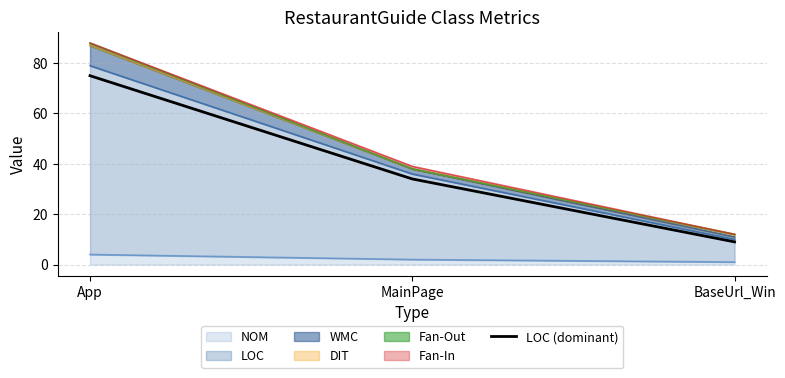

Which category has the lowest value across all series?

BaseUrl_Win